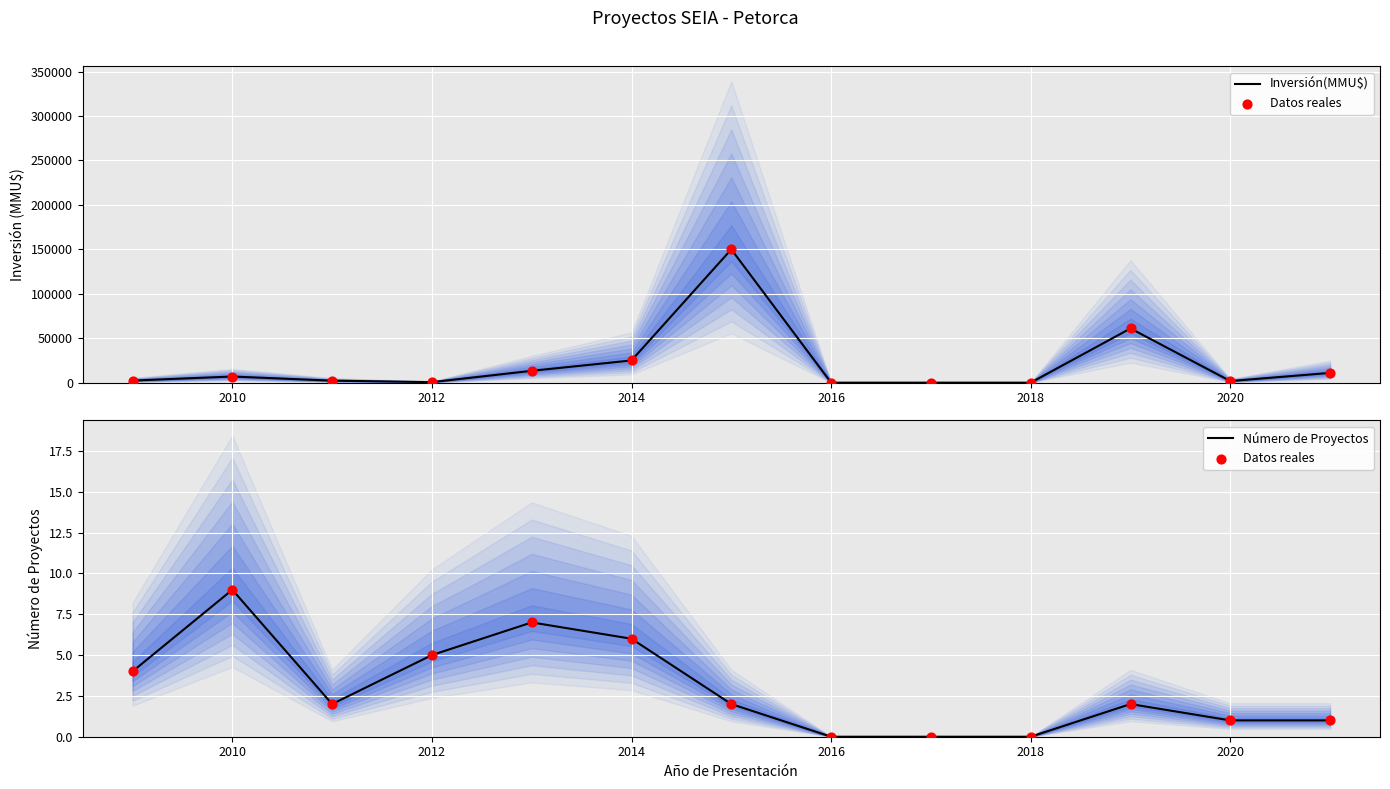

Which series reaches the minimum Y coordinate?

Inversión(MMU$)